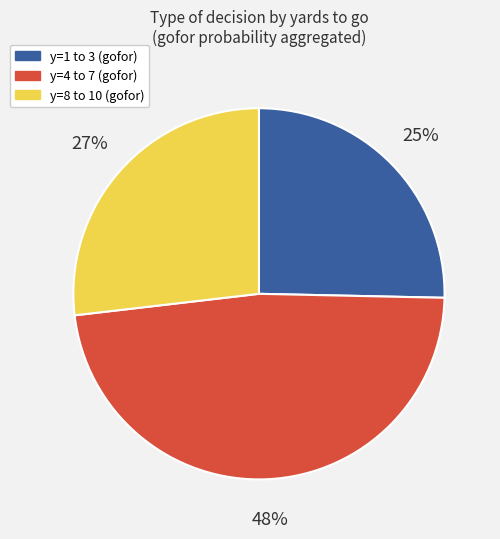

Is there a majority slice in this chart?

No